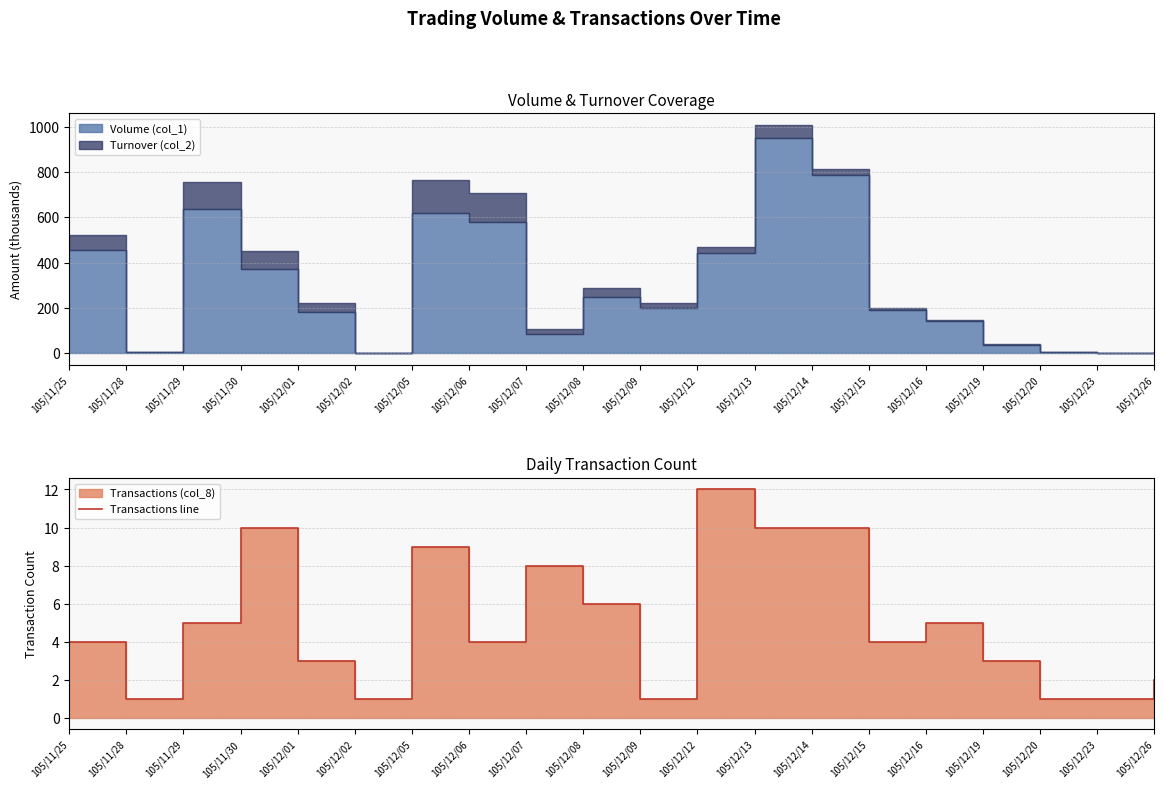

Which label corresponds to the smallest value in the chart?

105/11/28